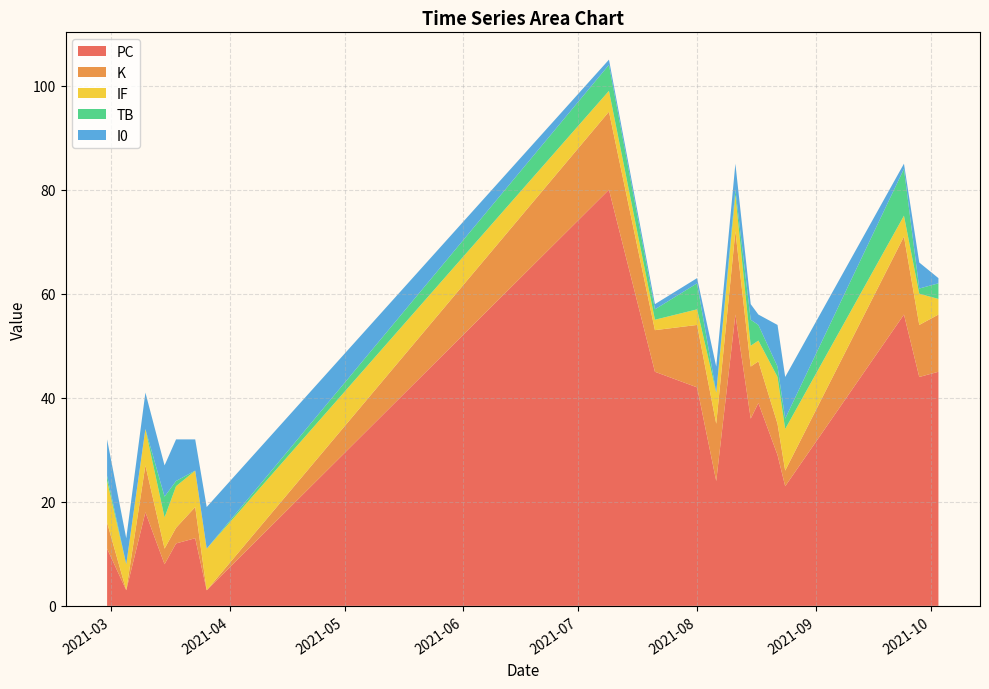

What are all the series names shown in the legend?

PC, K, IF, TB, I0